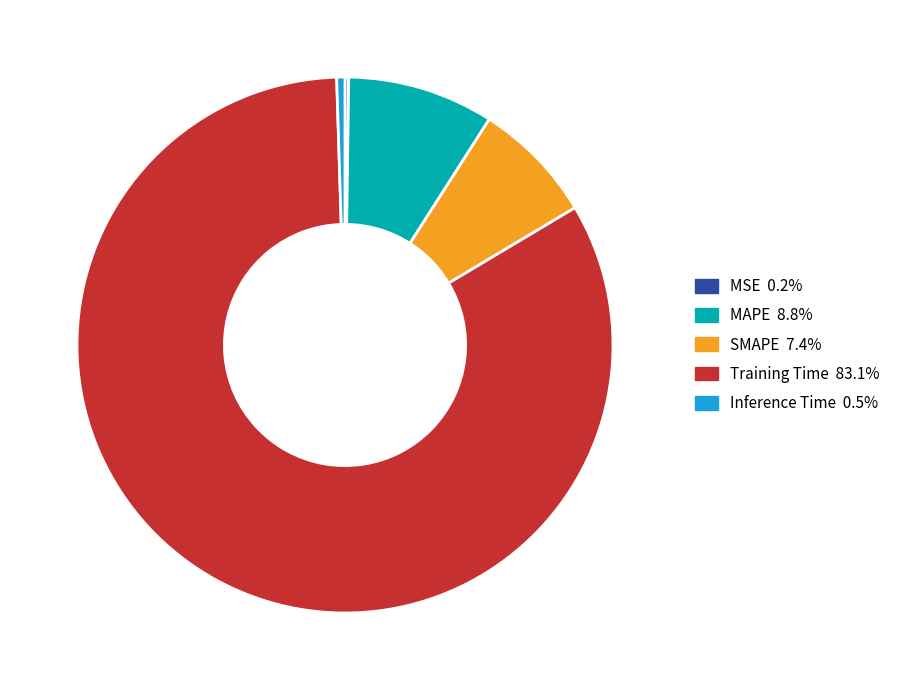

Which slice represents more than half of the pie?

Training Time